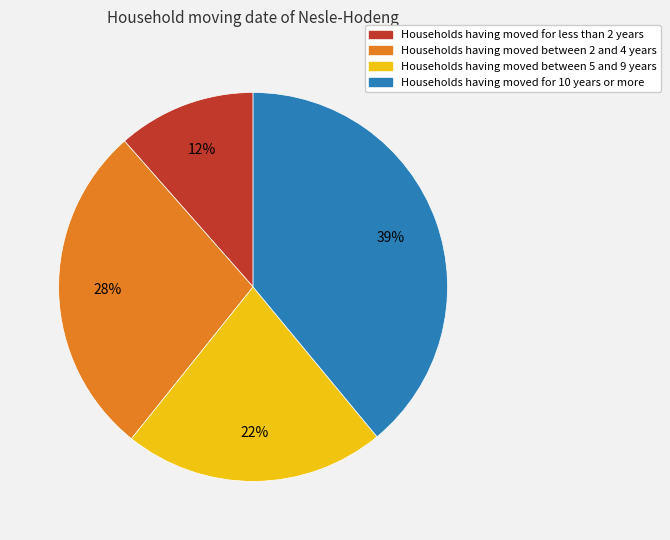

To the nearest percent, what is the average slice percentage?

25%